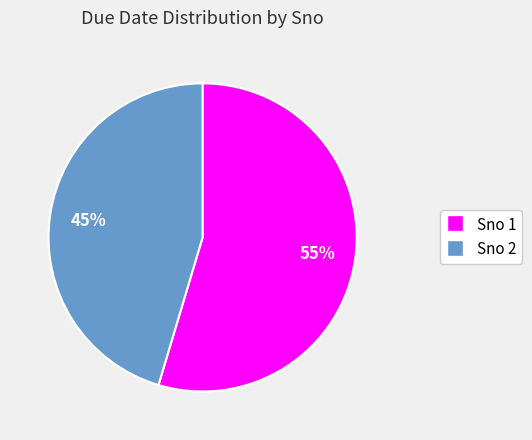

What is the smallest slice in the pie chart?

Sno 2